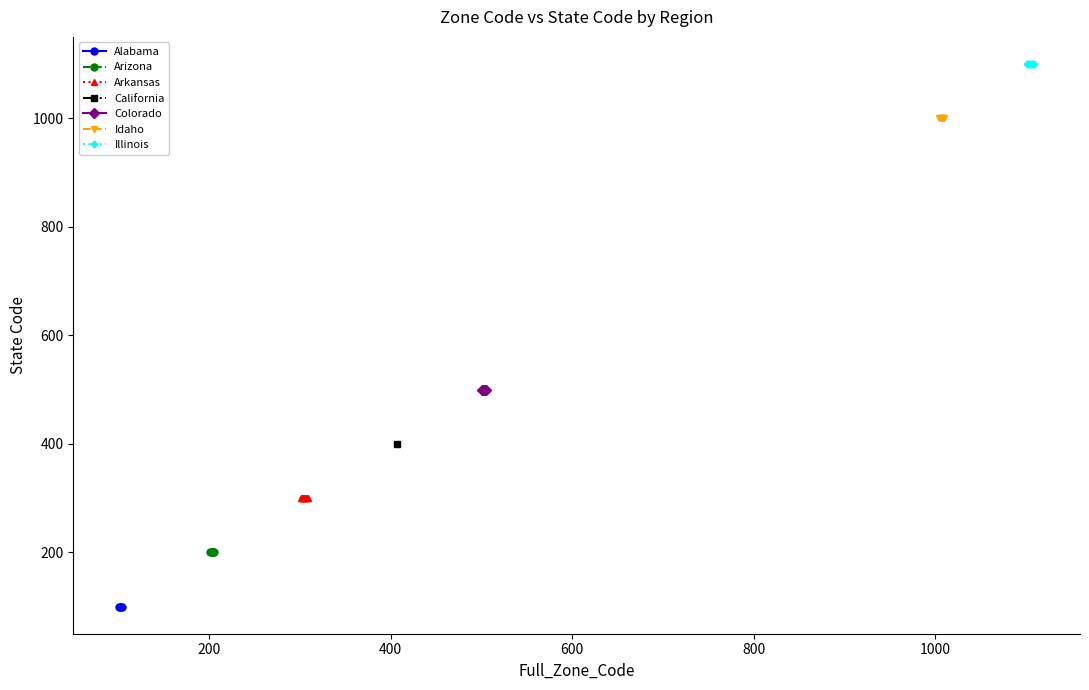

What is the sum of the Full_Zone_Code values at 1109 and 1105?

2214